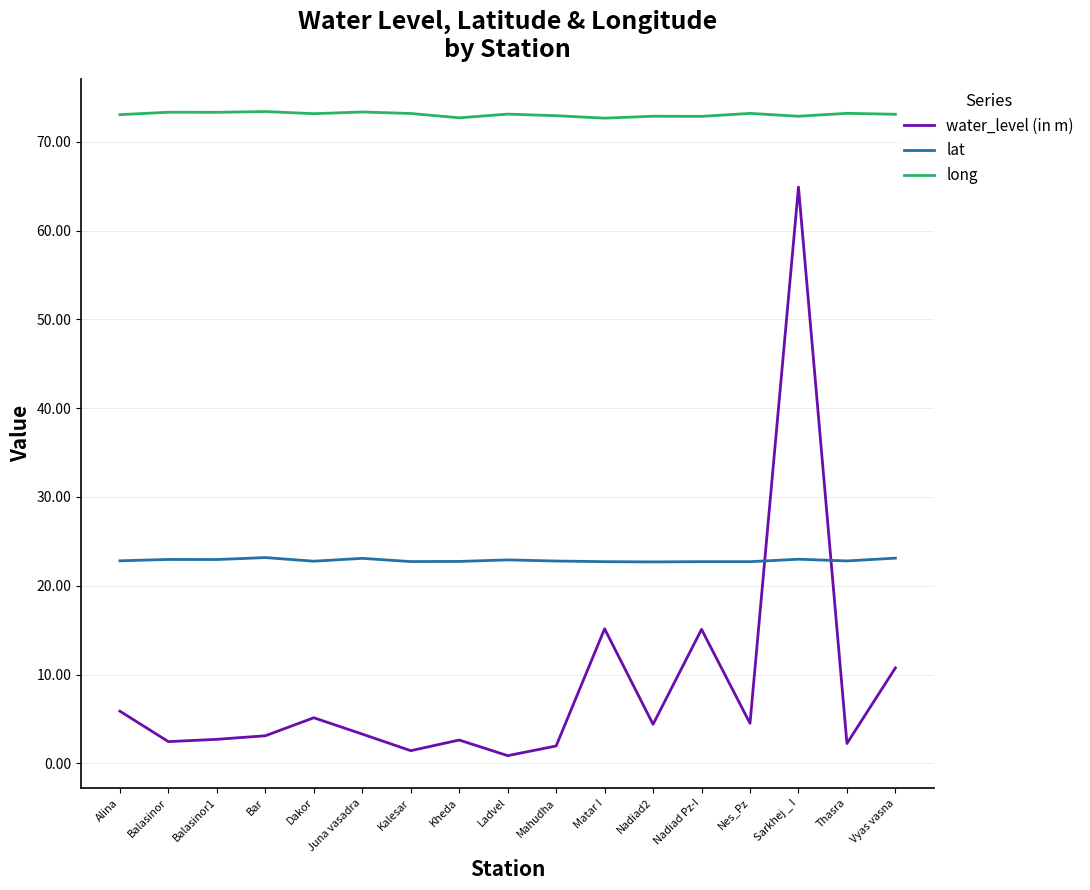

True or false: long and water_level (in m) cross at least once.

False